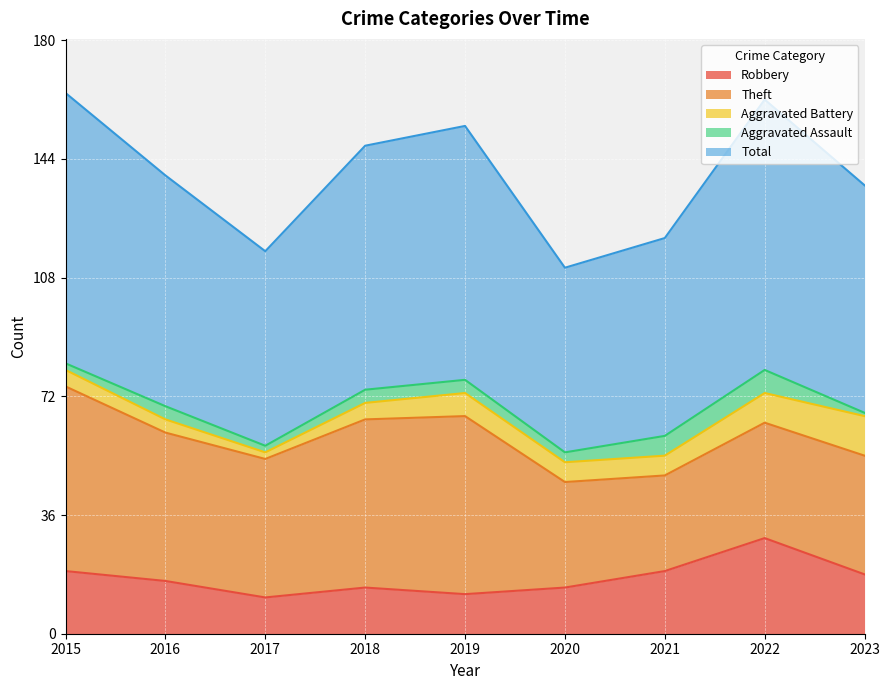

What are all the series names shown in the legend?

Robbery, Theft, Aggravated Battery, Aggravated Assault, Total